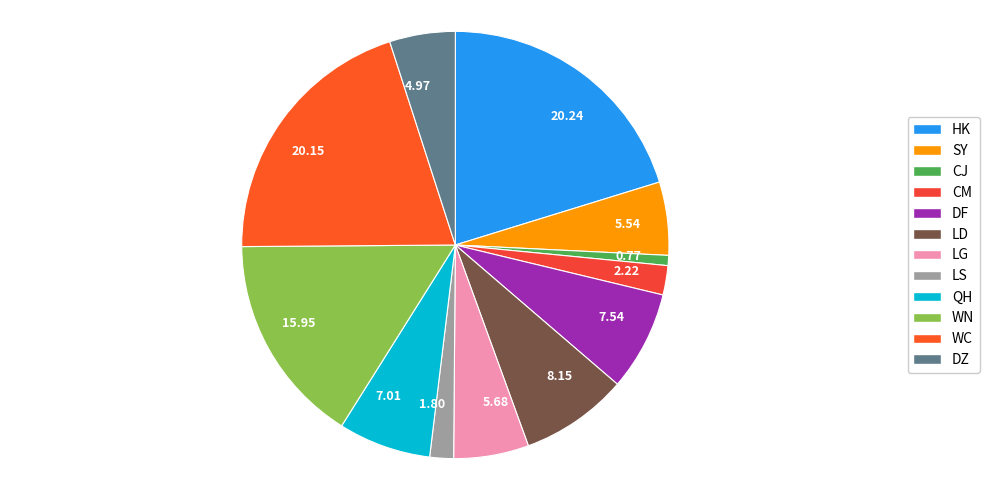

How many segments does this pie chart have?

12